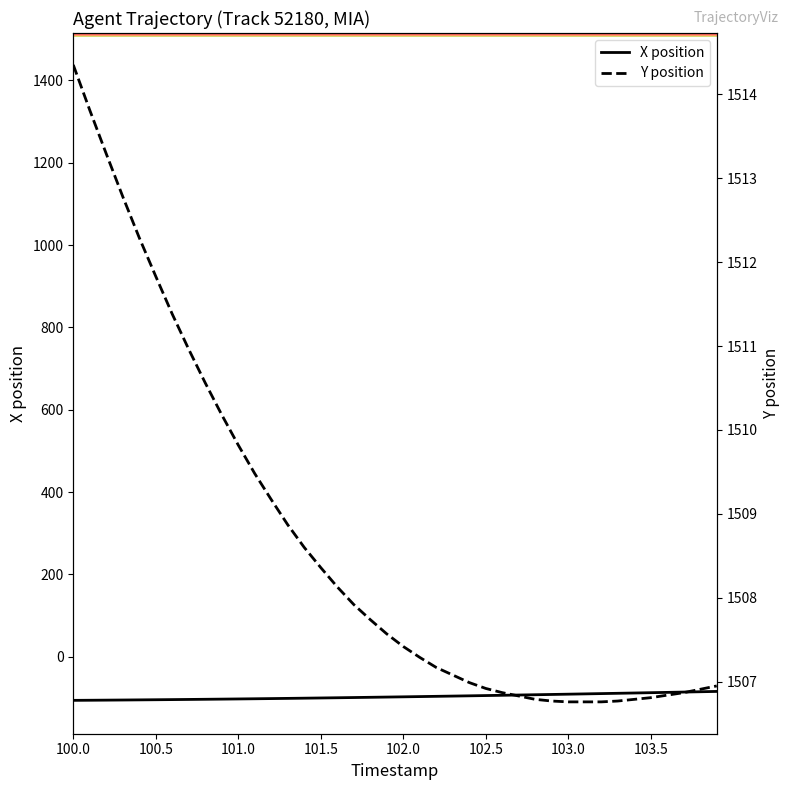

True or false: Y position and X position cross at least once.

False